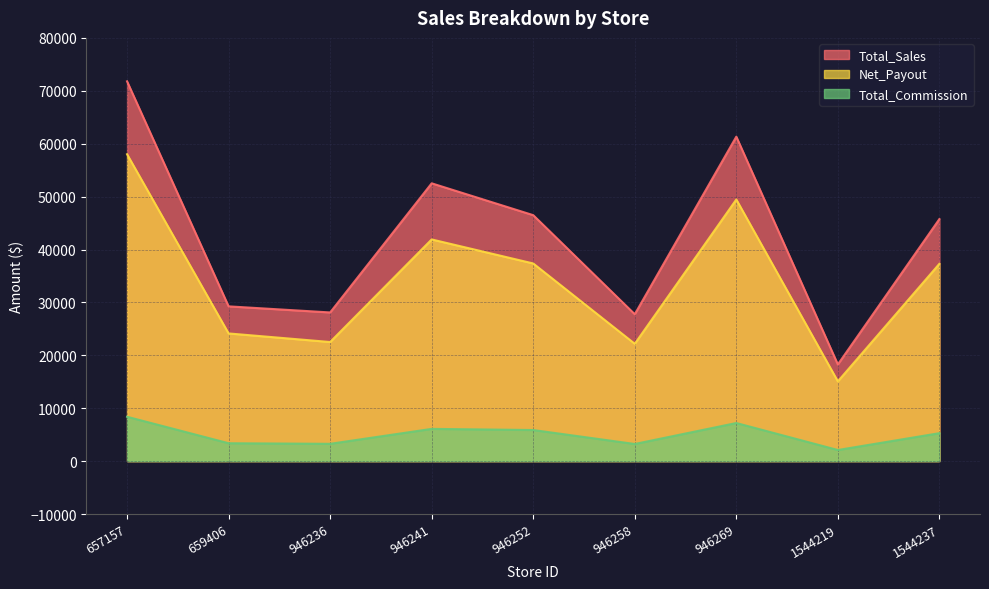

What is the sum of all Net_Payout values?

307927.3